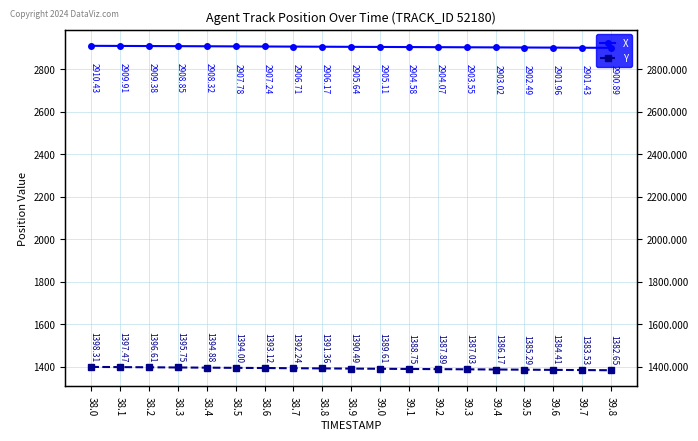

What is the greatest value displayed?

2910.4